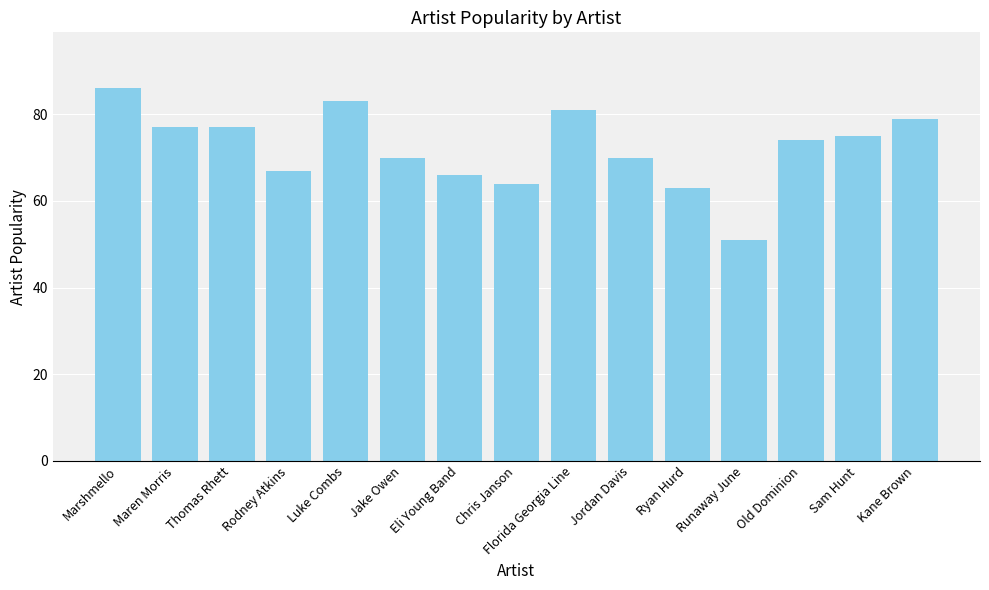

At which category does the chart reach its peak across all series?

Marshmello